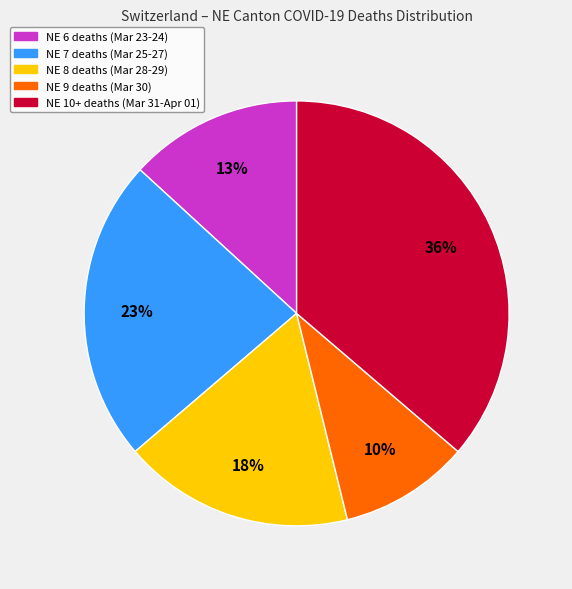

What percentage is the NE 7 deaths (Mar 25-27) slice, to the nearest percent?

23%